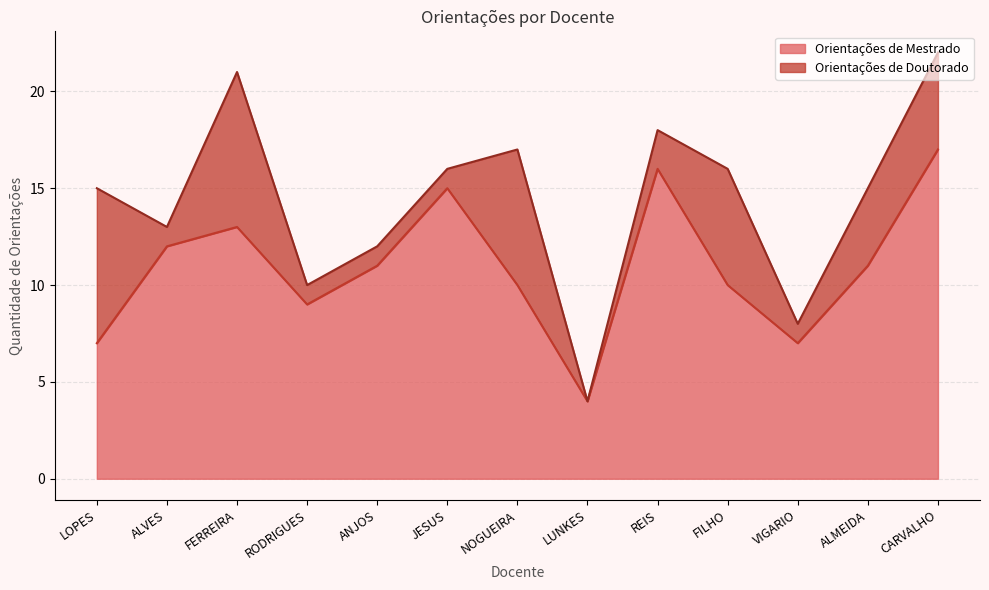

Reading left to right, what are all the values shown in this chart?

LOPES=7	ALVES=12	FERREIRA=13	RODRIGUES=9	ANJOS=11	JESUS=15	NOGUEIRA=10	LUNKES=4	REIS=16	FILHO=10	VIGARIO=7	ALMEIDA=11	CARVALHO=17